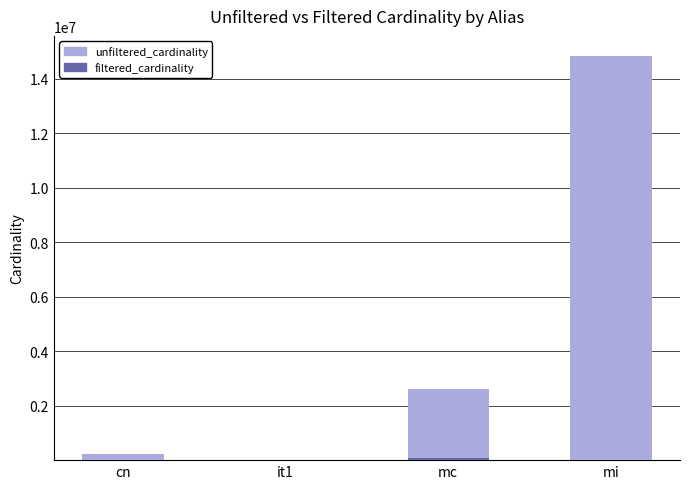

At which category is the sum across all series the highest?

mi